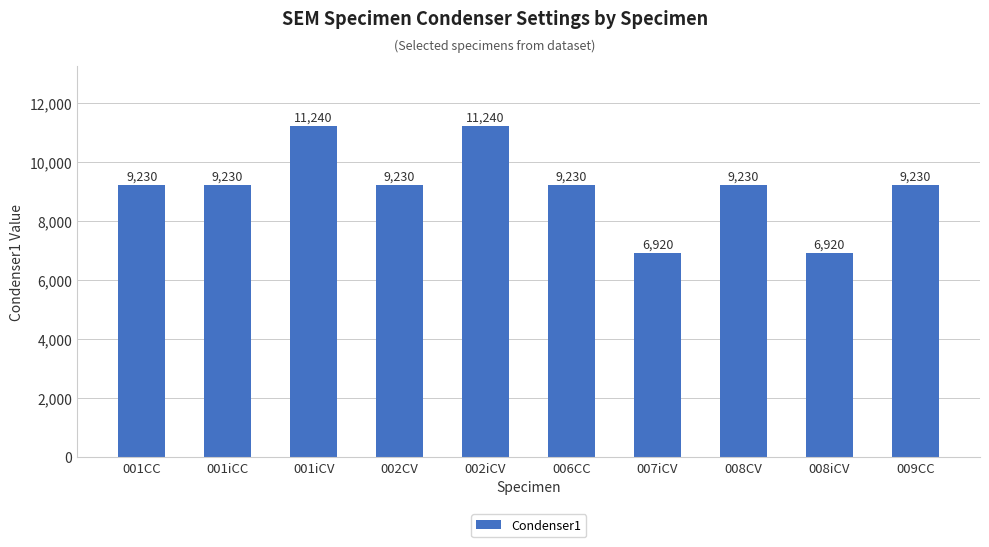

Is it true that the value at 008CV is 9230?

True